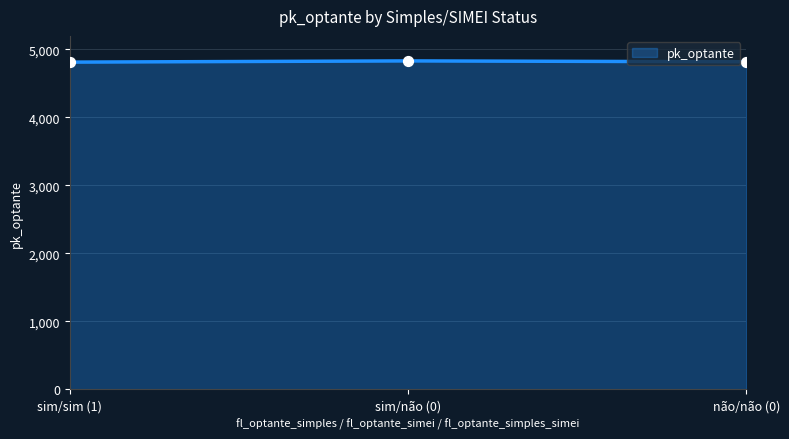

What is the ratio of the value at sim/não (0) to the value at sim/sim (1)?

1.0